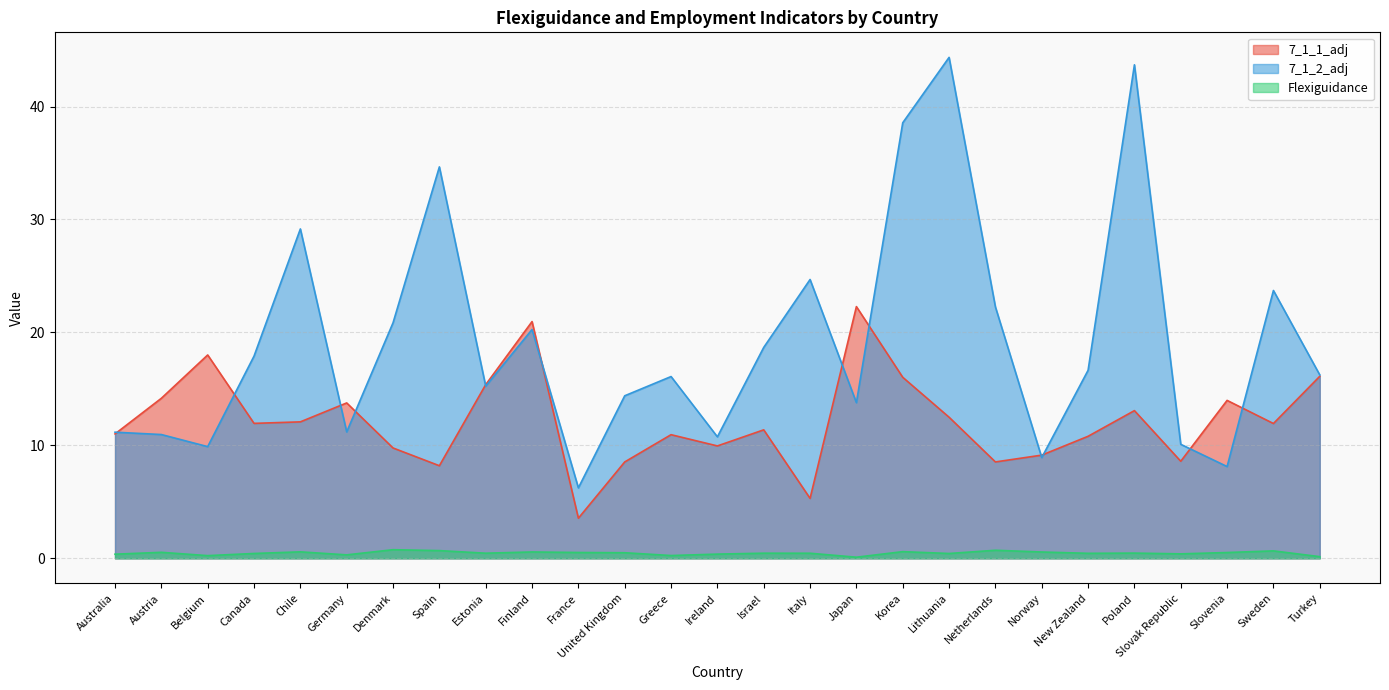

Count the number of categories in the chart.

27